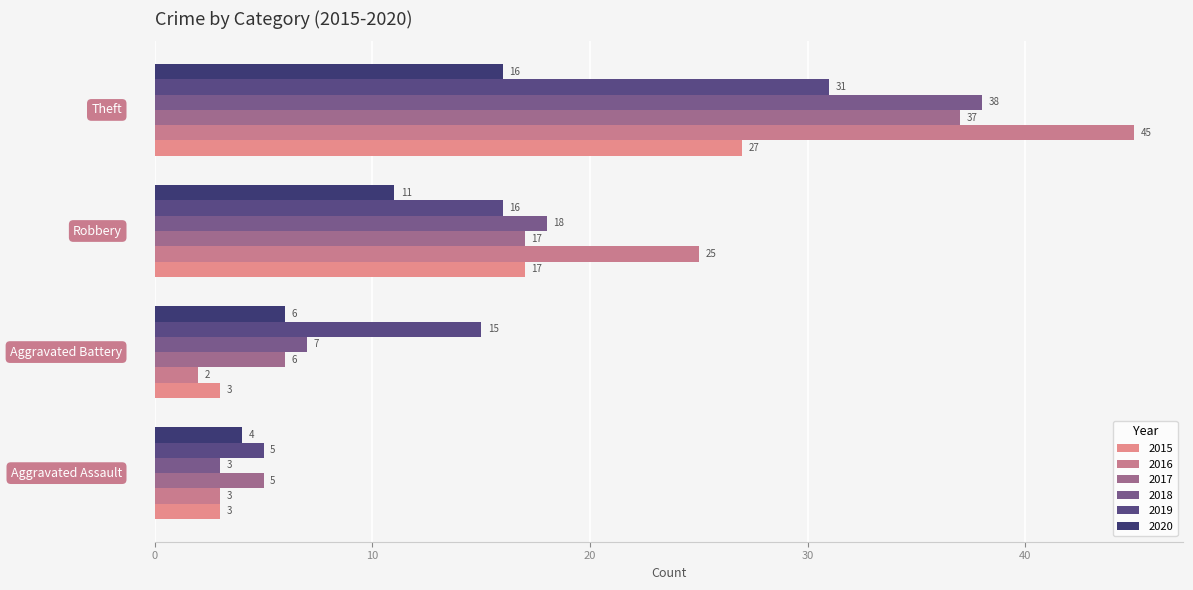

Count the number of data series in this chart.

6